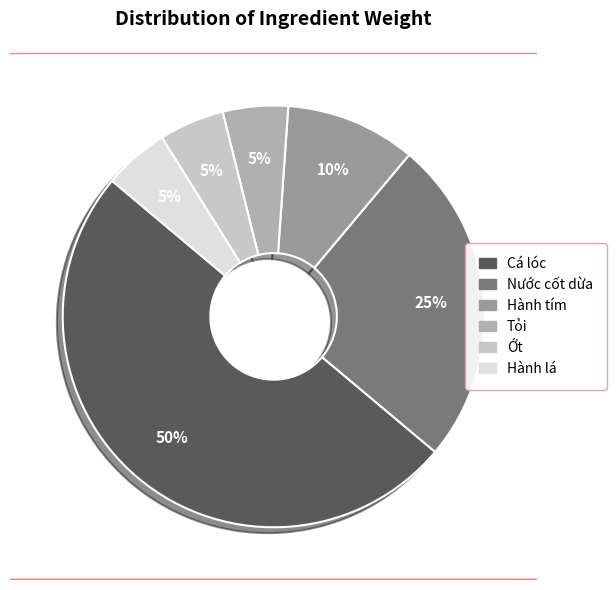

Count the number of slices in the pie.

6